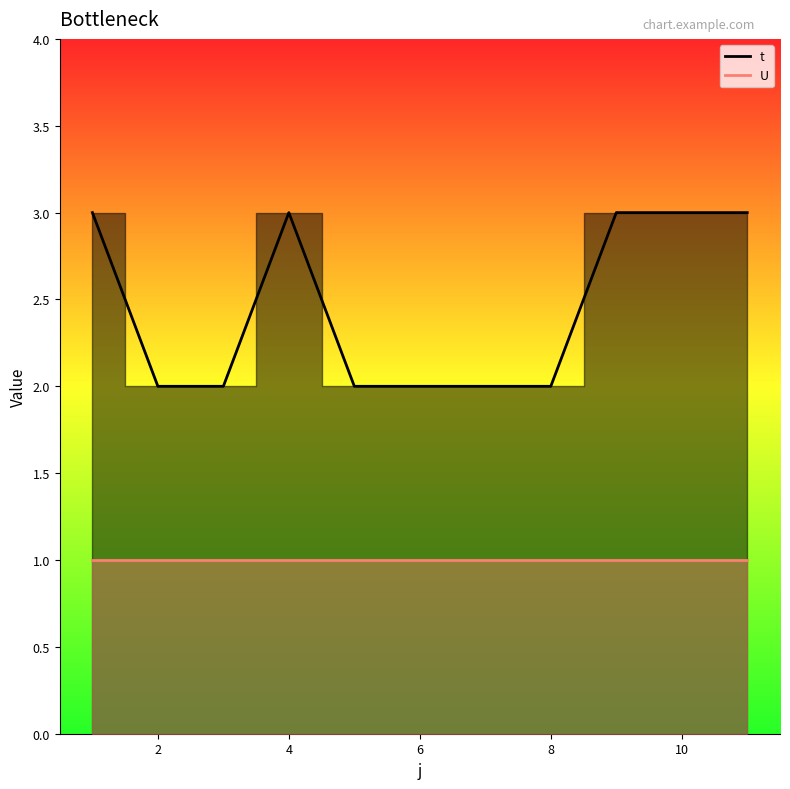

What is the sum of all values?

27